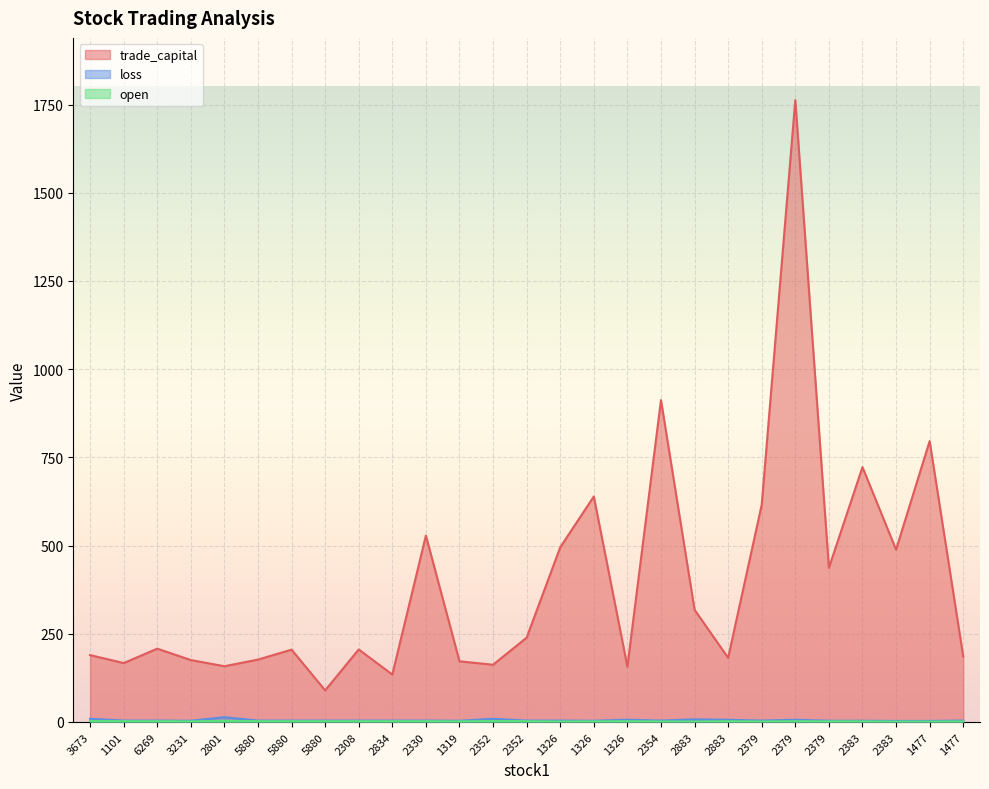

Reading right to left, extract all data points from this chart.

trade_capital: 1477=185.7	1477=796.1	2383=488.5	2383=722.4	2379=436.9	2379=1762.6	2379=615.8	2883=181.8	2883=318.0	2354=912.5	1326=156.9	1326=639.1	1326=495.1	2352=239.0	2352=162.2	1319=171.9	2330=528.3	2834=134.4	2308=205.6	5880=89.6	5880=205.0	5880=176.8	2801=158.0	3231=175.5	6269=207.8	1101=166.9	3673=189.6
loss: 1477=4.0	1477=3.0	2383=3.0	2383=3.5	2379=3.5	2379=6.3	2379=4.0	2883=6.3	2883=7.5	2354=4.0	1326=6.3	1326=3.5	1326=4.0	2352=4.0	2352=9.0	1319=3.5	2330=4.0	2834=4.0	2308=4.0	5880=4.0	5880=4.0	5880=4.0	2801=13.5	3231=3.5	6269=4.0	1101=4.0	3673=9.0
open: 1477=1.5	1477=1.1	2383=1.1	2383=1.7	2379=1.7	2379=2.1	2379=1.5	2883=2.1	2883=1.2	2354=1.5	1326=2.1	1326=1.7	1326=1.5	2352=2.2	2352=2.6	1319=1.7	2330=2.2	2834=2.2	2308=2.2	5880=2.2	5880=2.2	5880=2.2	2801=3.0	3231=1.7	6269=2.2	1101=2.2	3673=2.6